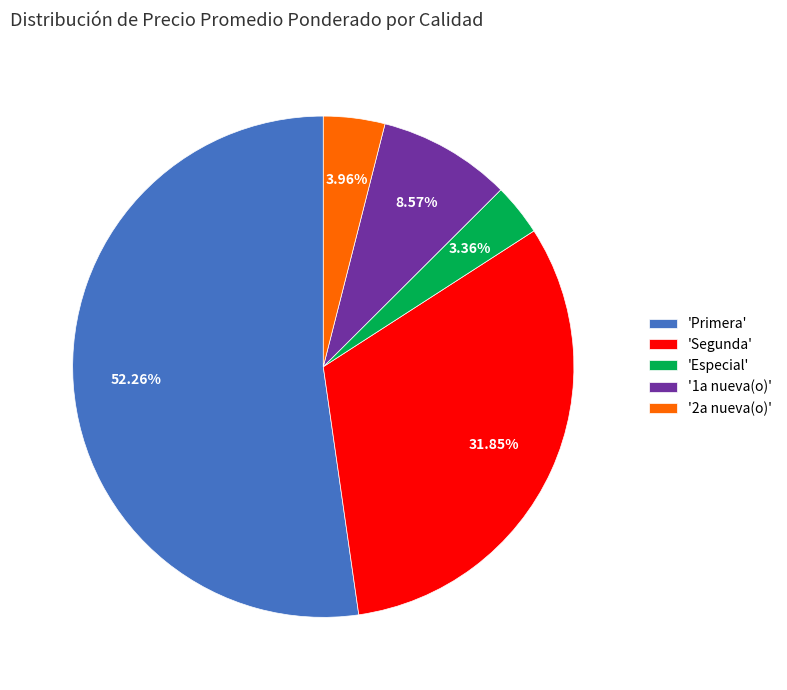

Is the sum of '1a nueva(o)' and 'Especial' greater than half?

No